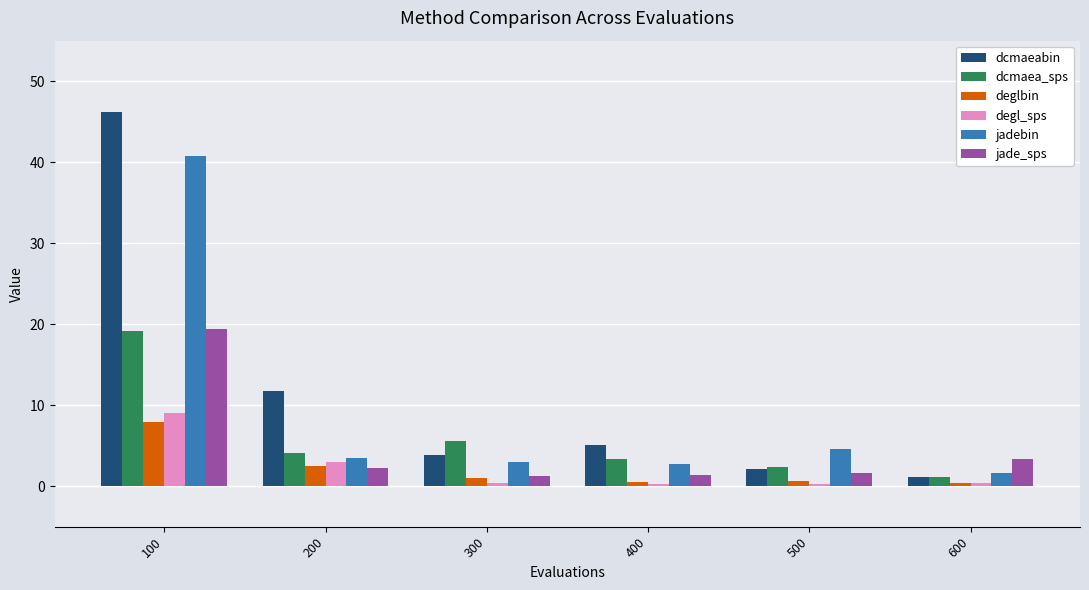

What is the highest value of the jadebin series?

40.8